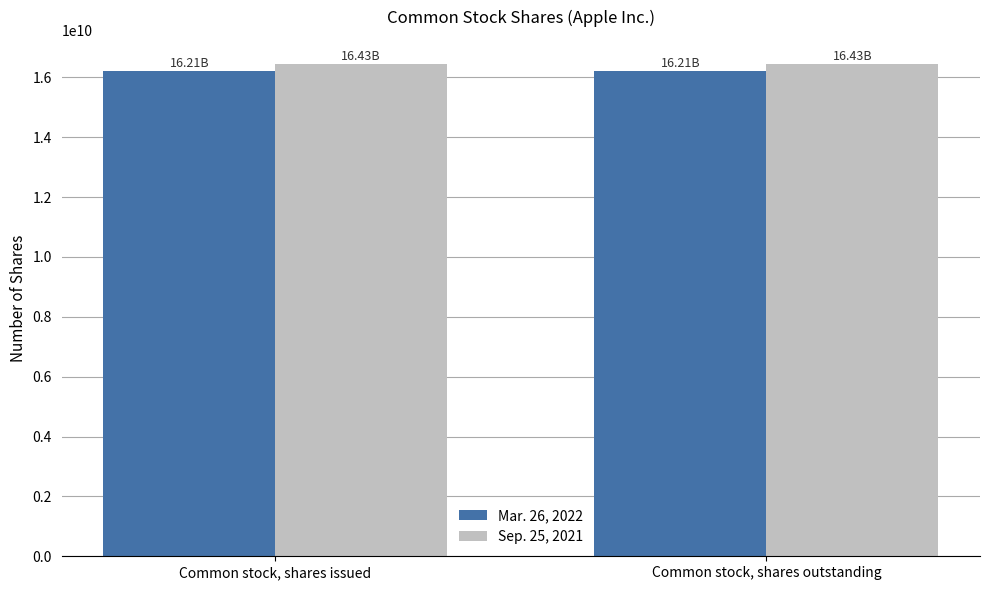

What is the label of the 1st bar from the left?

Common stock, shares issued